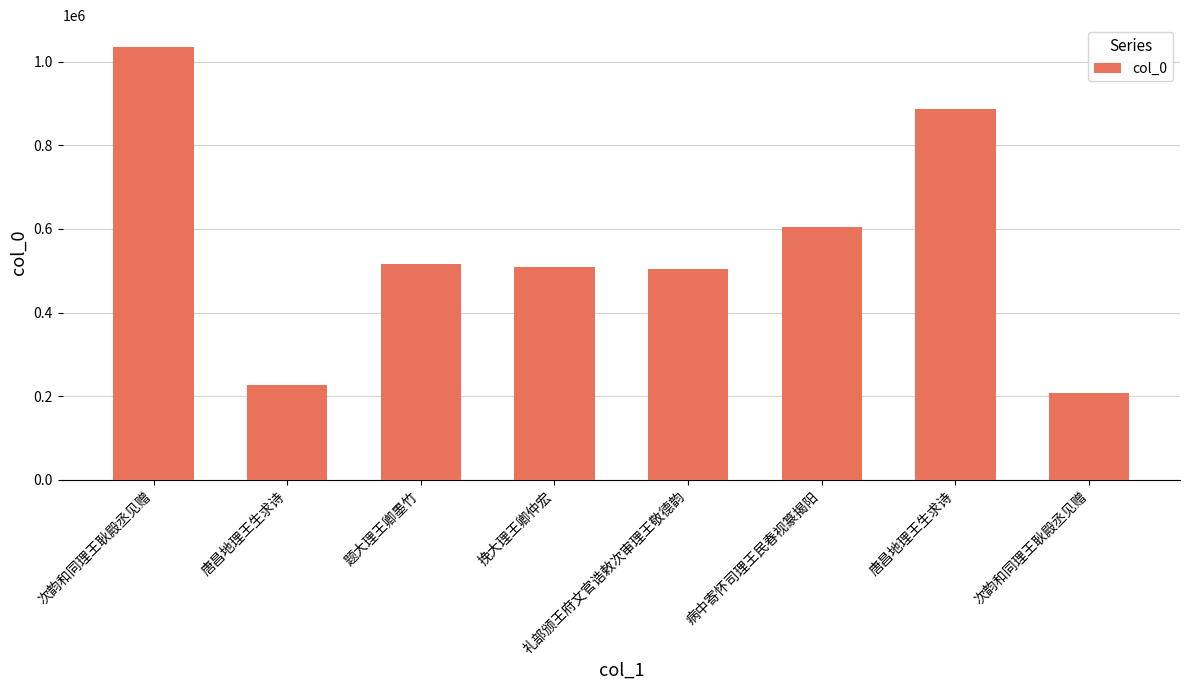

The chart shows a value of 175477 at 挽大理王卿仲宏. True or false?

False